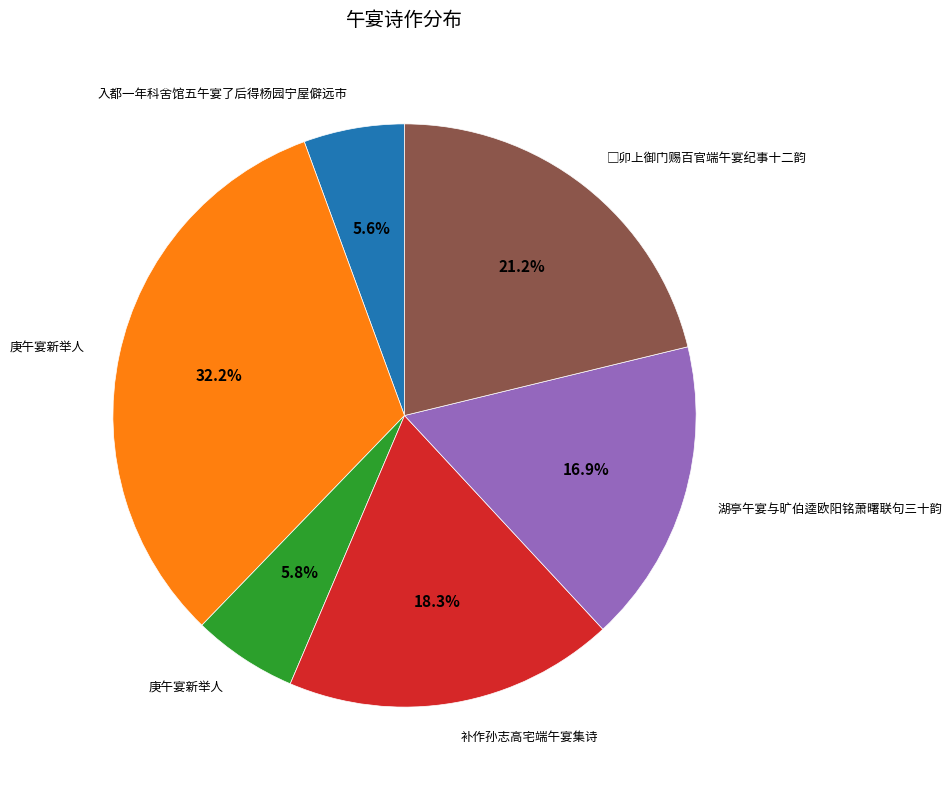

Count the number of slices in the pie.

6